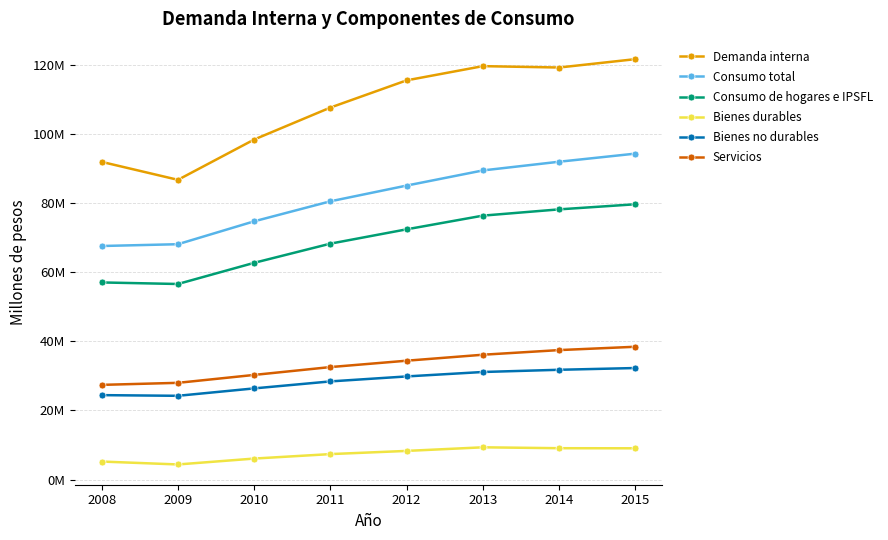

What is the total value across all series at 2015?

375663795